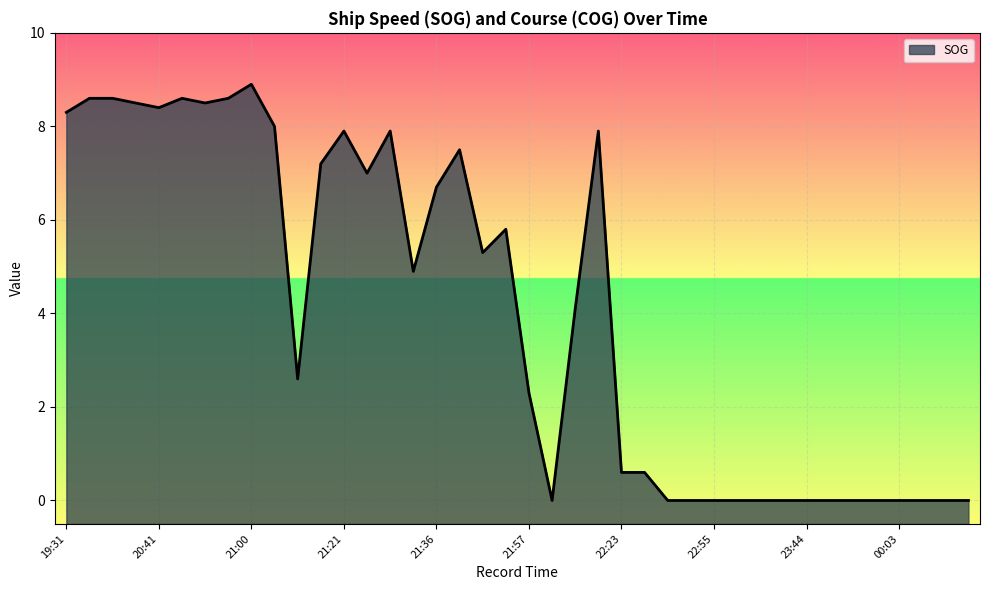

What is the label of the 40th point from the left?

00:14